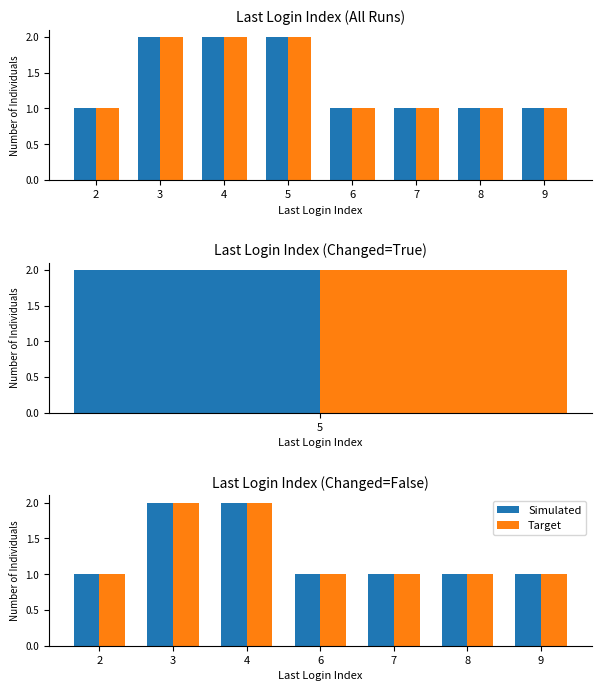

Which series has the widest spread of values?

Simulated